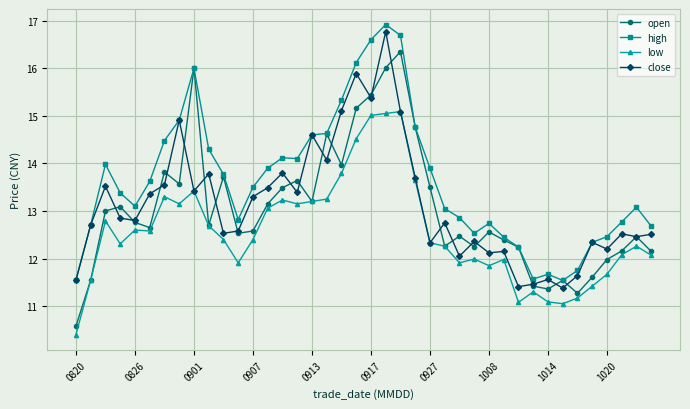

What is the greatest value displayed?

16.9